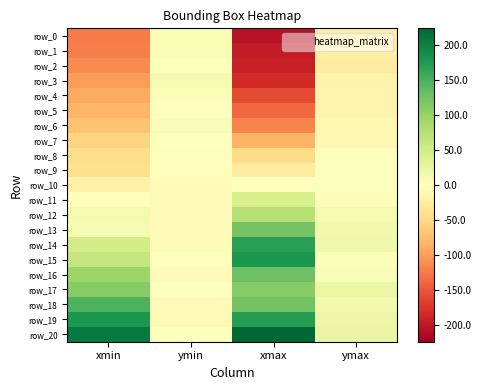

Which series has the largest total across all categories?

row_20